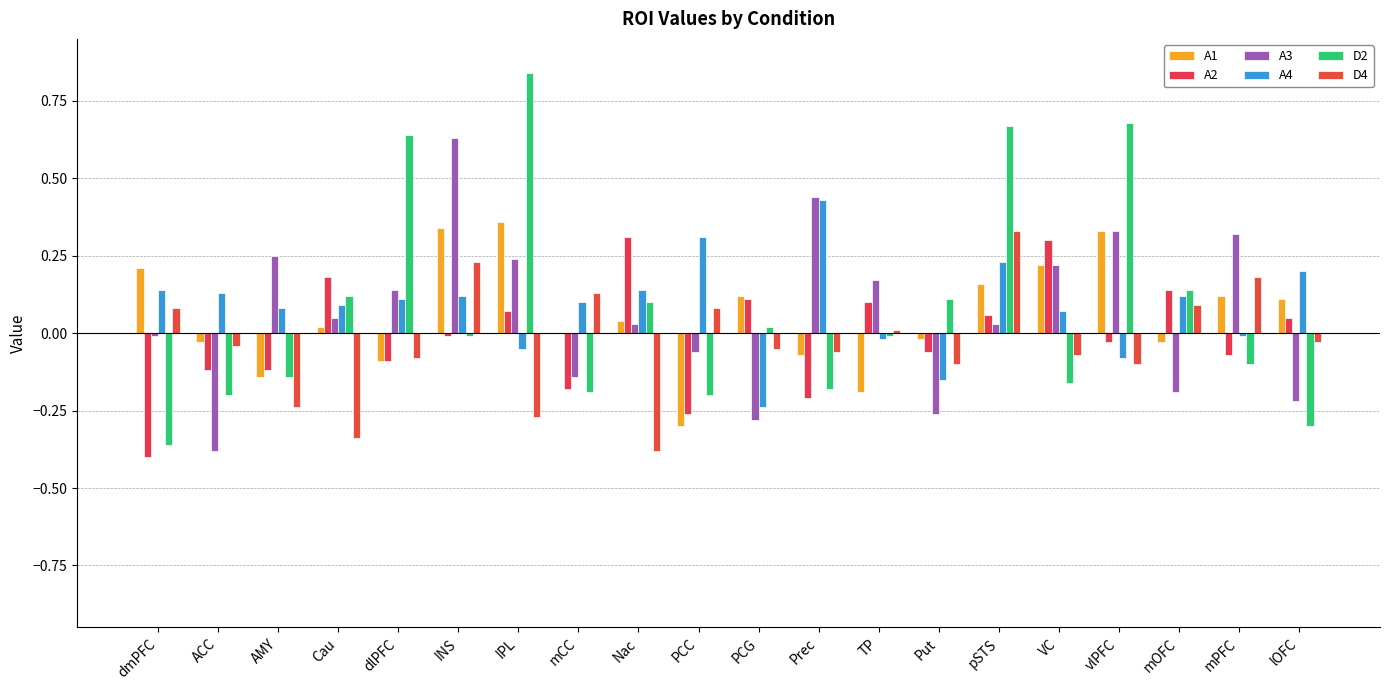

What is the average value of the A3 series?

0.1